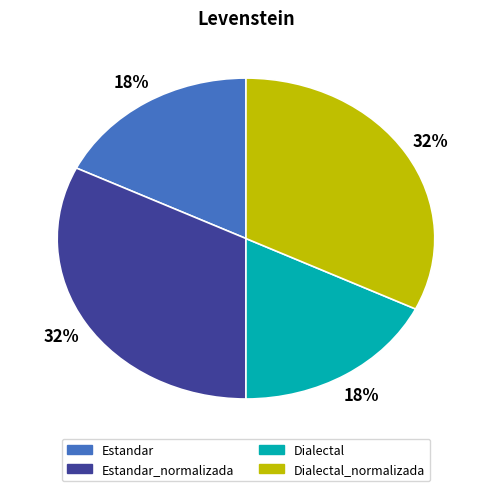

How many slices are in this pie chart?

4